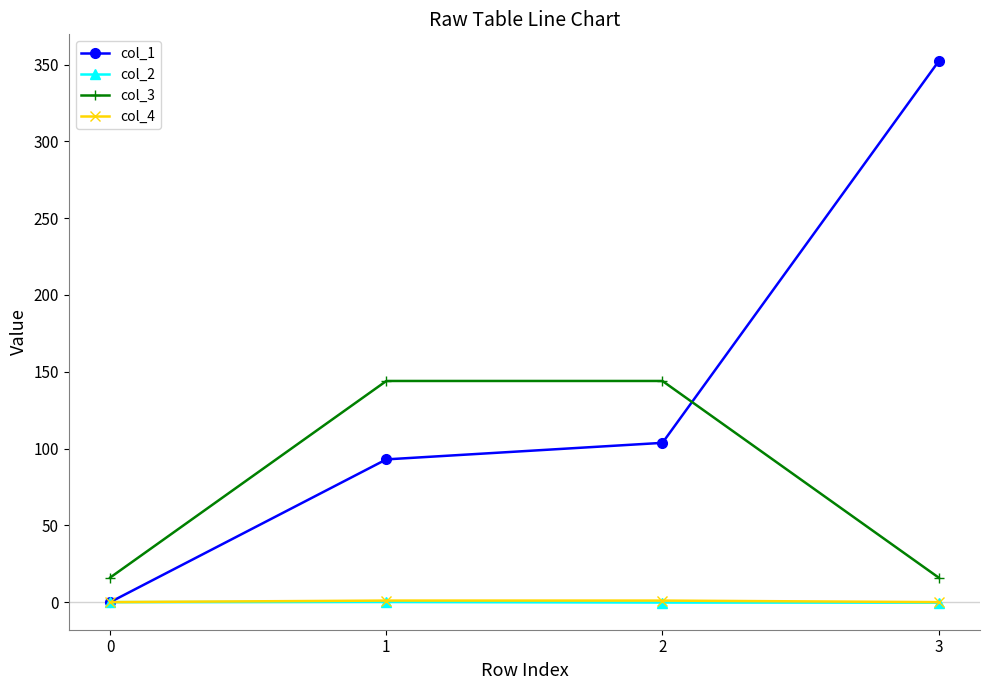

True or false: col_2 and col_3 intersect in this chart.

False